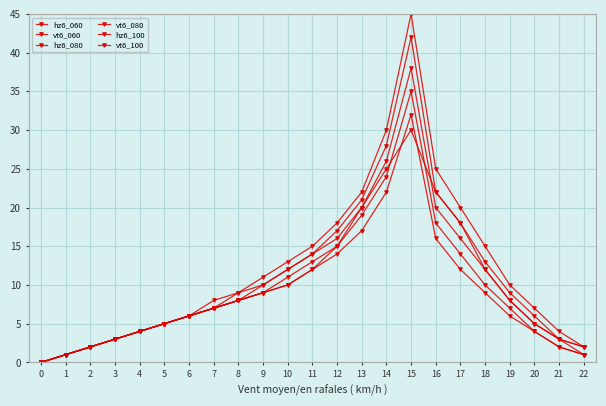

How many lines are shown in the chart?

6